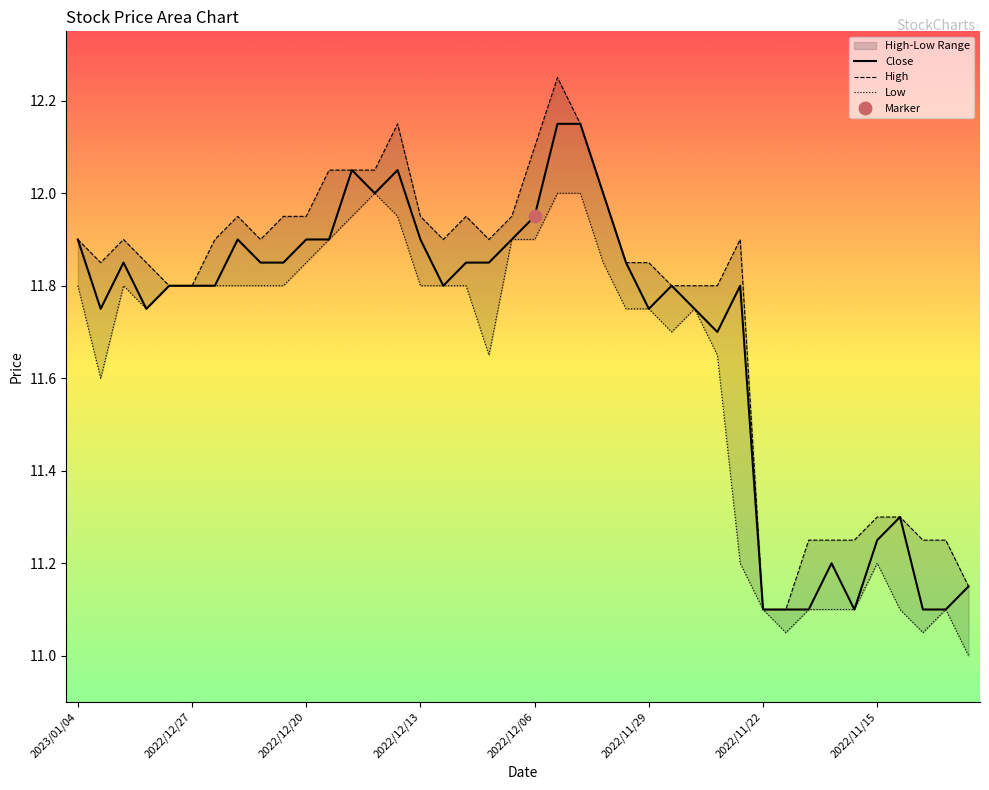

What is the sum of the Close values at 2022/11/17 and 2022/12/09?

23.0